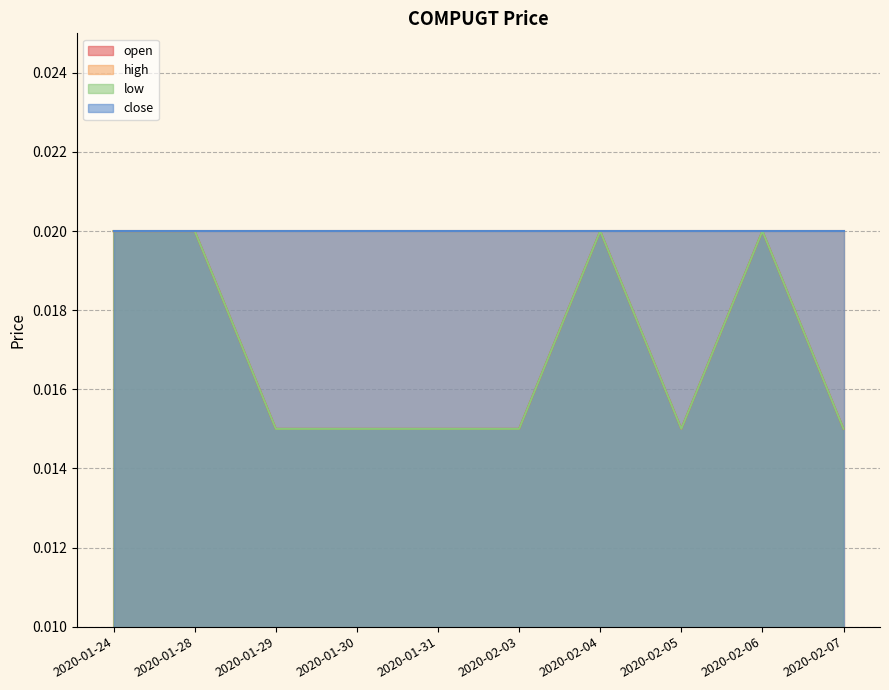

True or false: open and low cross at least once.

False